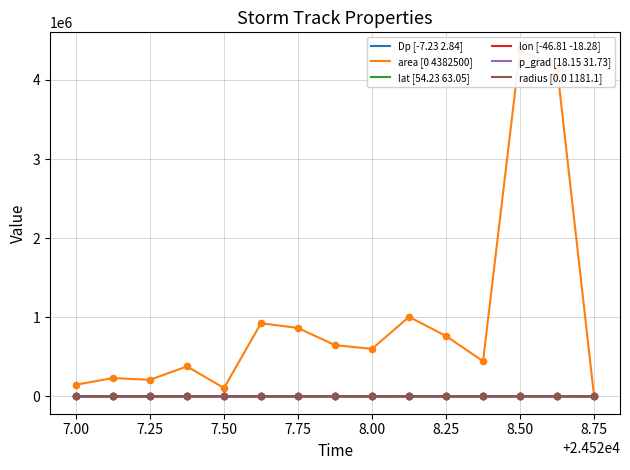

Which series has the largest total across all categories?

area [0 4382500]